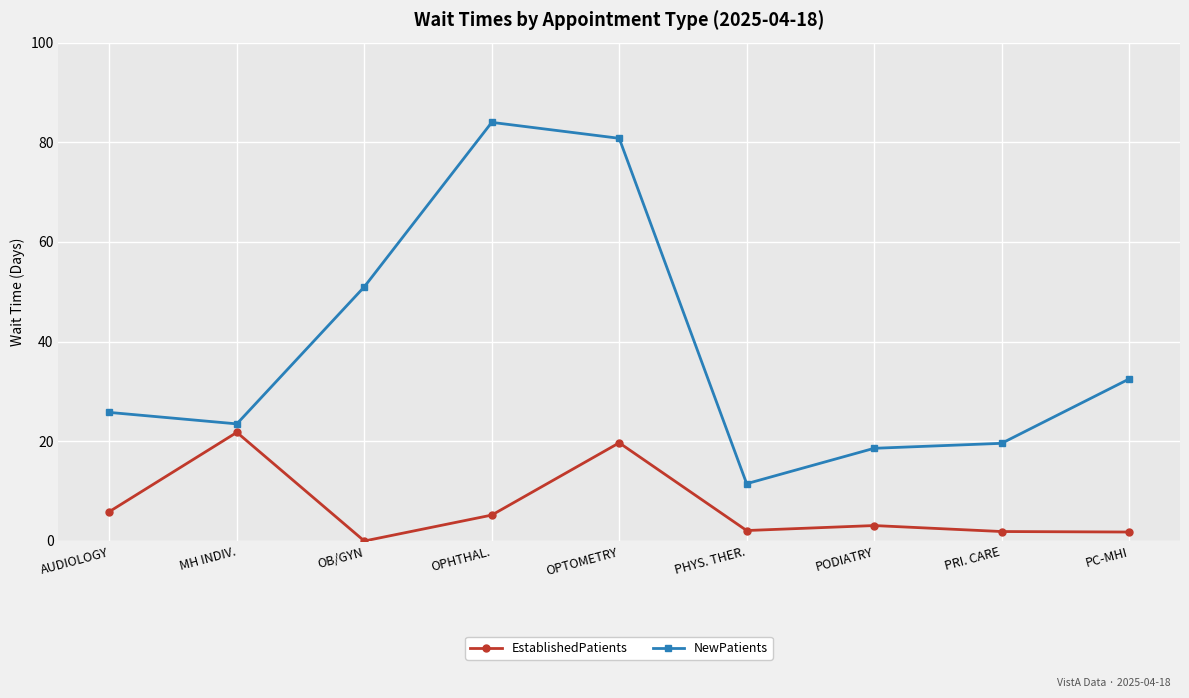

Does the chart display data point markers on the line(s)?

Yes